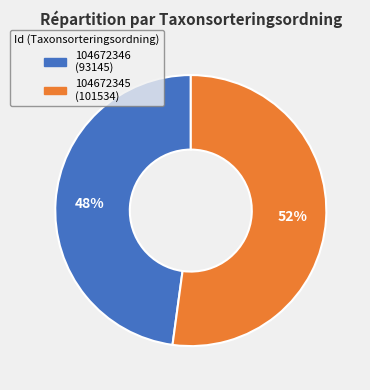

Which slice is the smallest?

104672346